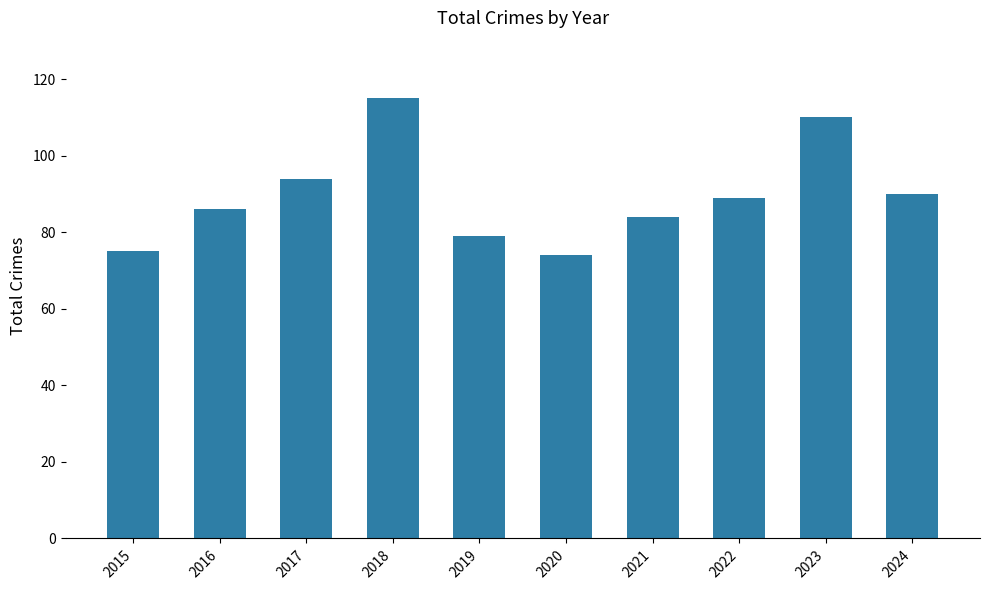

What is the value of the 6th bar from the left?

74